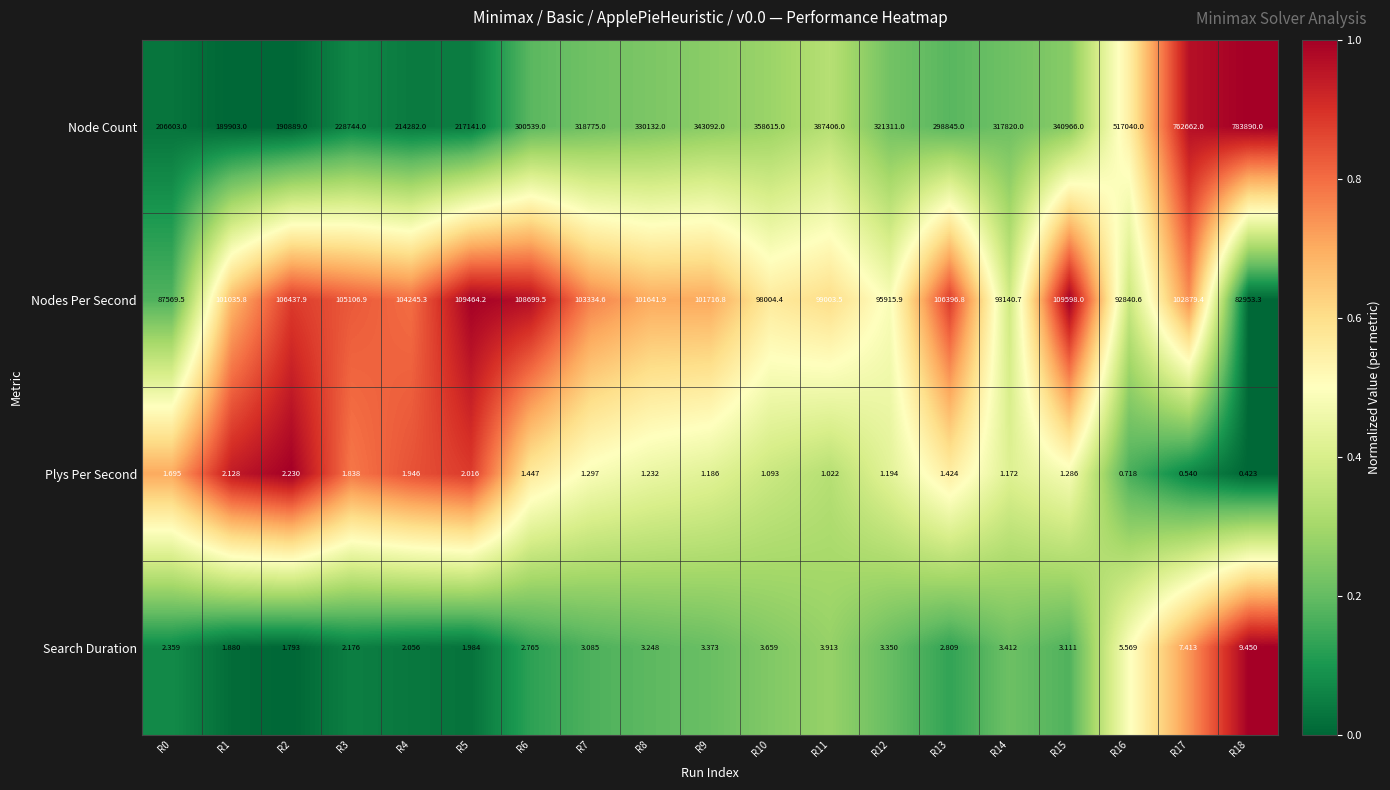

At which category is the sum across all series the highest?

R18